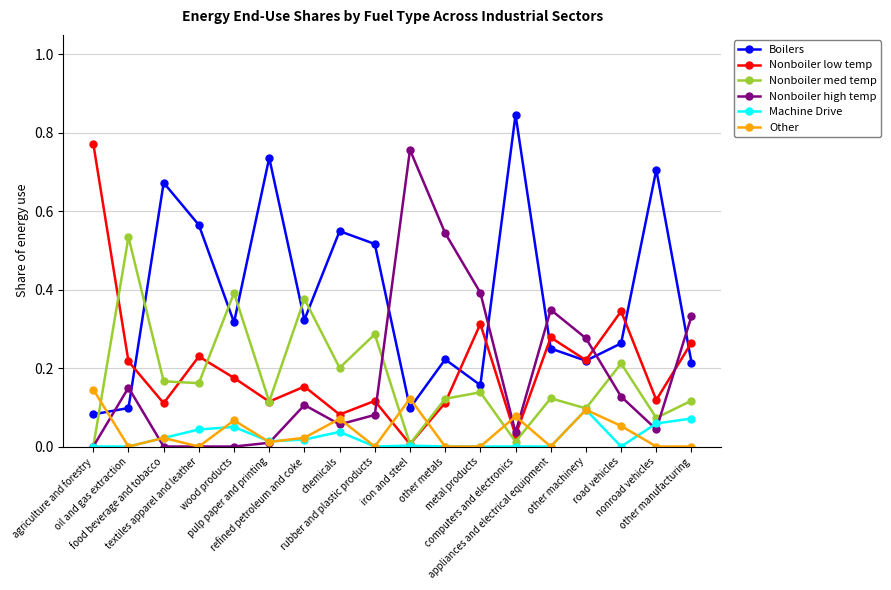

Which series changed the most between iron and steel and other machinery?

Nonboiler high temp